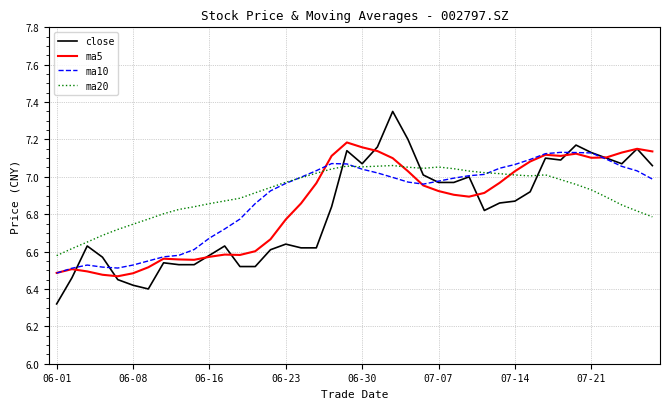

Which series ends up on top after the final intersection of ma20 and ma5?

ma5